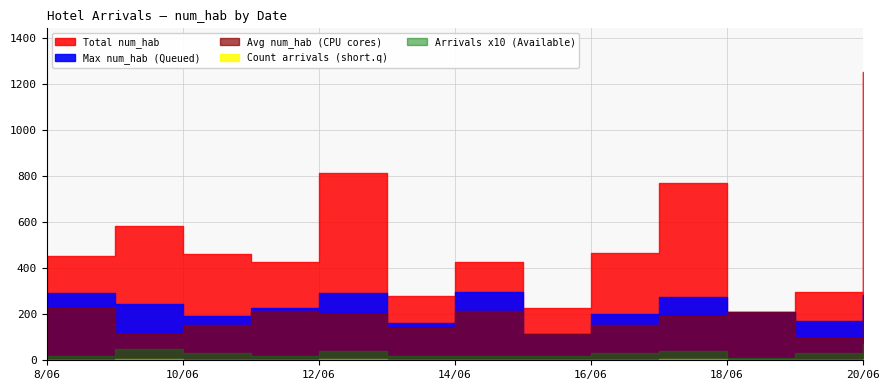

The value of Avg room num at 13/06/2022 is 280. True or false?

False